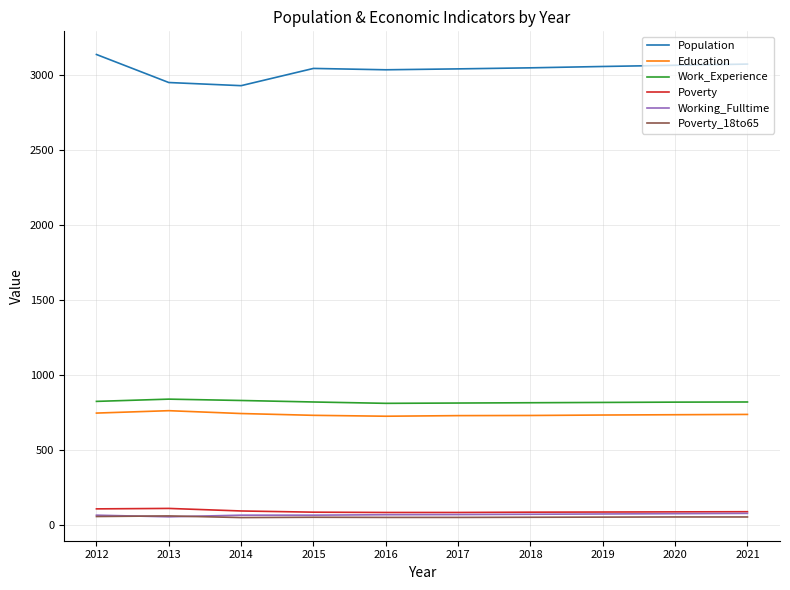

At how many categories does at least one series exceed 621?

10